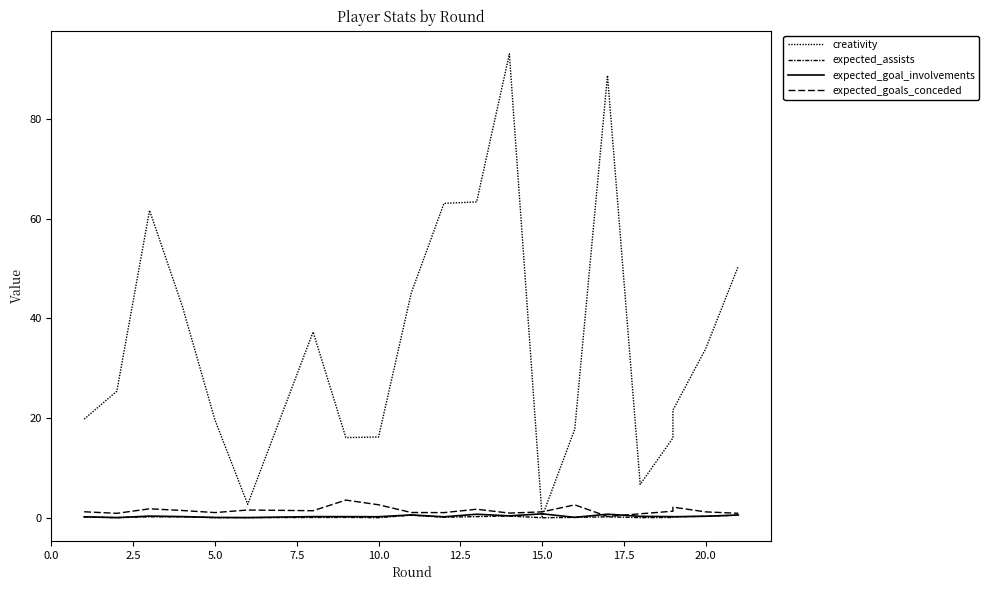

Is it true that expected_goals_conceded equals 0.3 at 20?

False